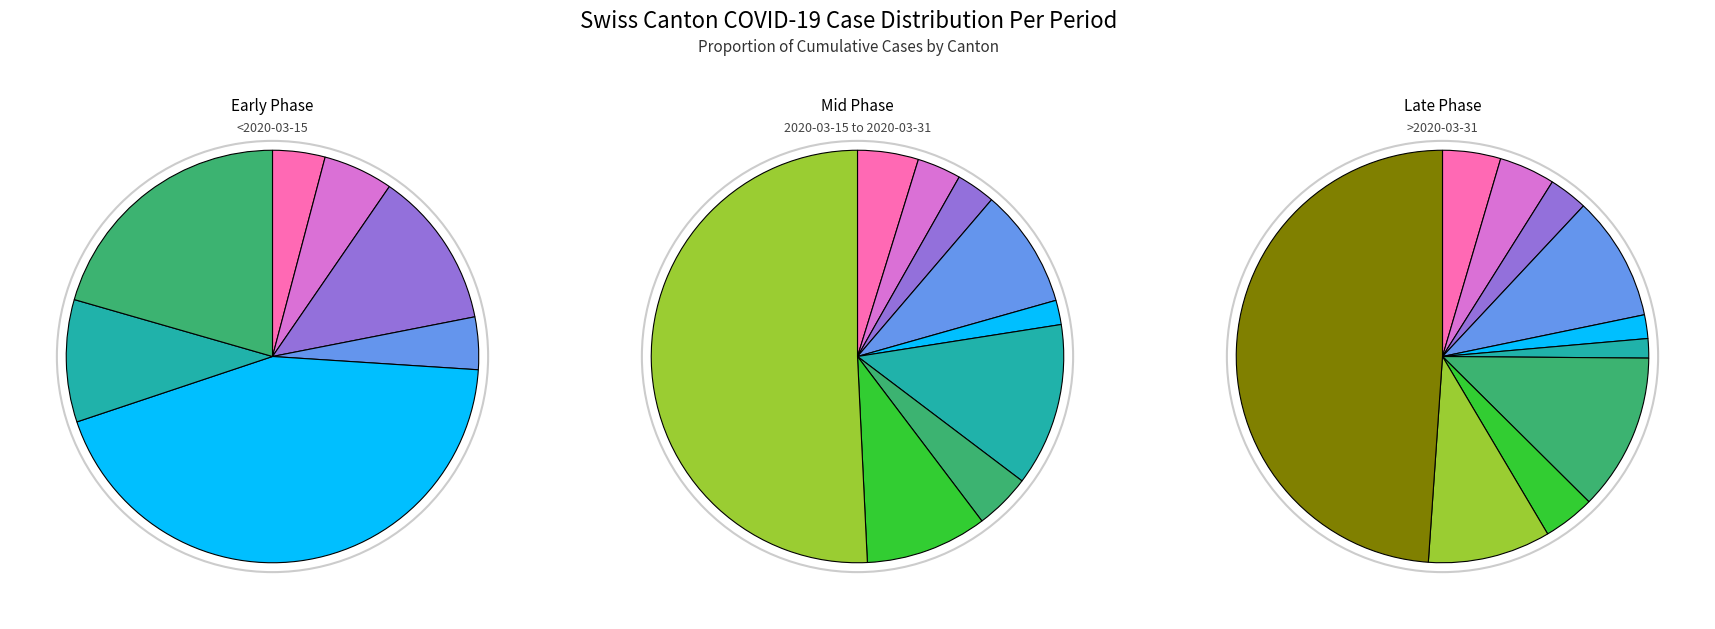

Does any single category account for the majority?

No